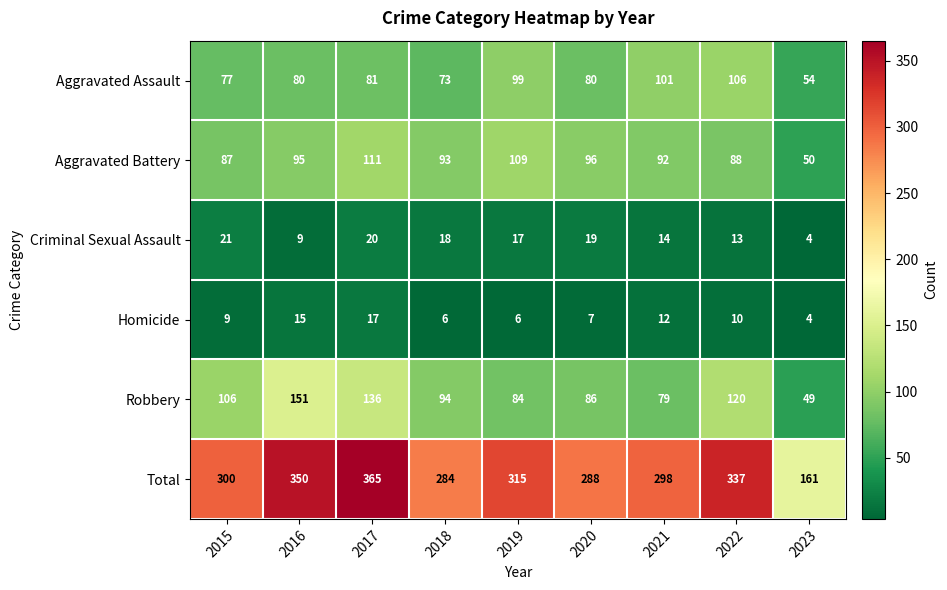

How many values in the Aggravated Battery series are below 93?

4